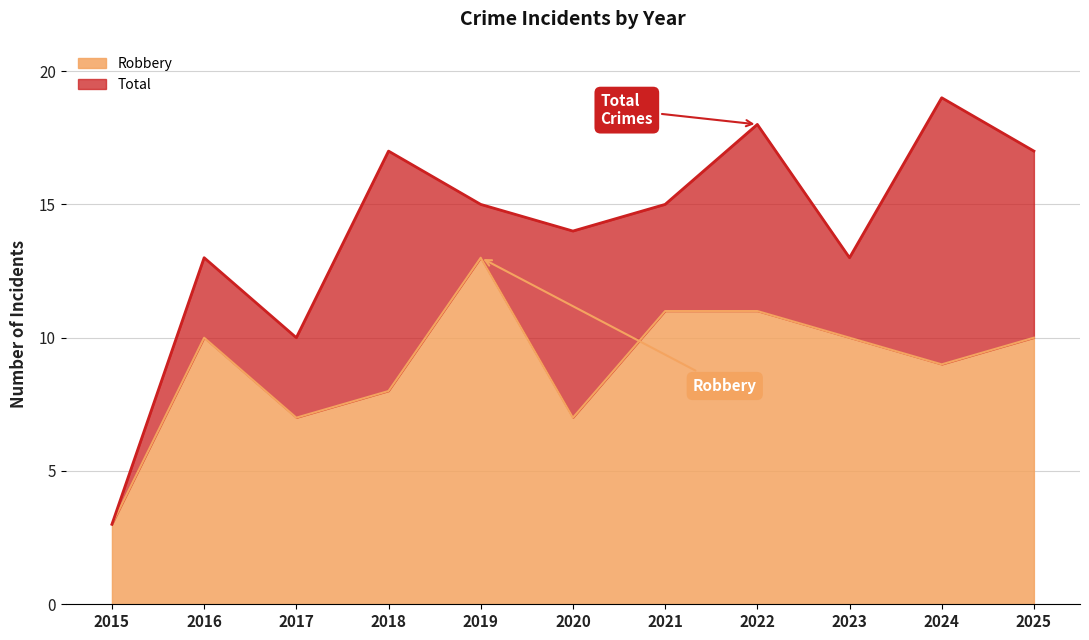

How many values in the Total series exceed 15?

4